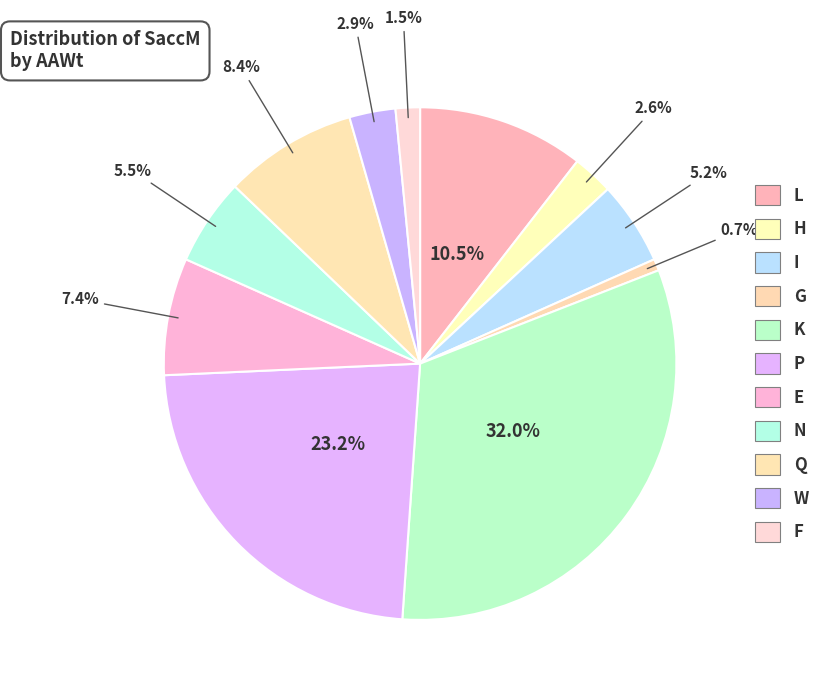

Is there any slice that represents more than half of the pie?

No